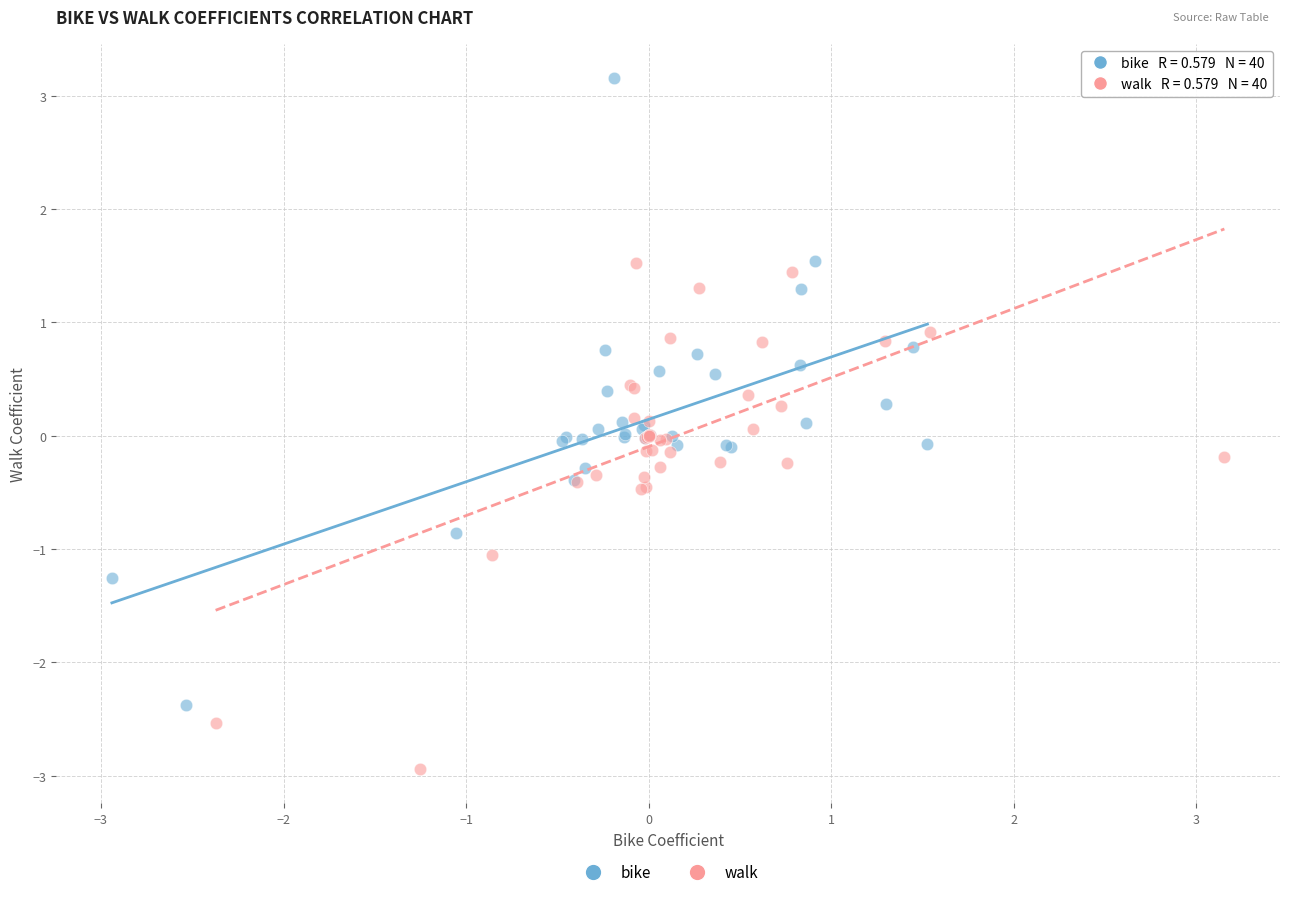

Which series contains the lowest Y value?

walk